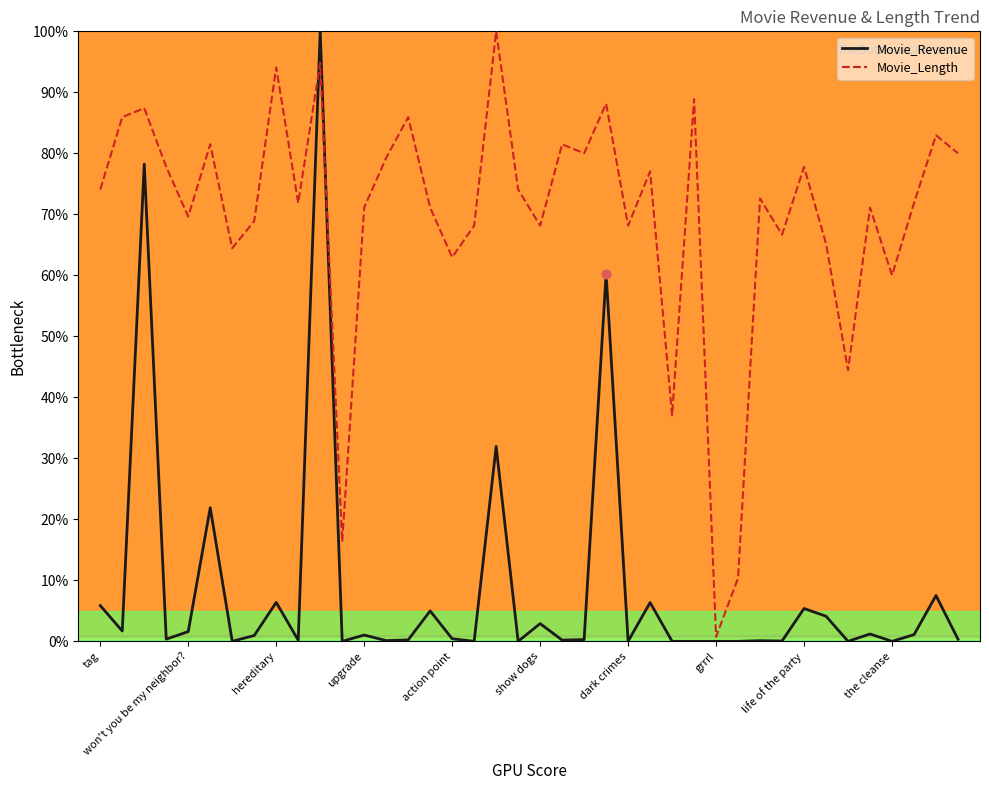

Which series has the largest total across all categories?

Movie_Length